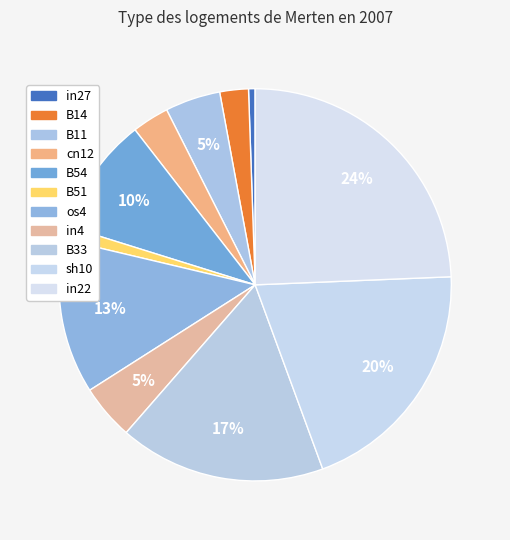

To the nearest percent, what percentage of the pie is B54?

10%